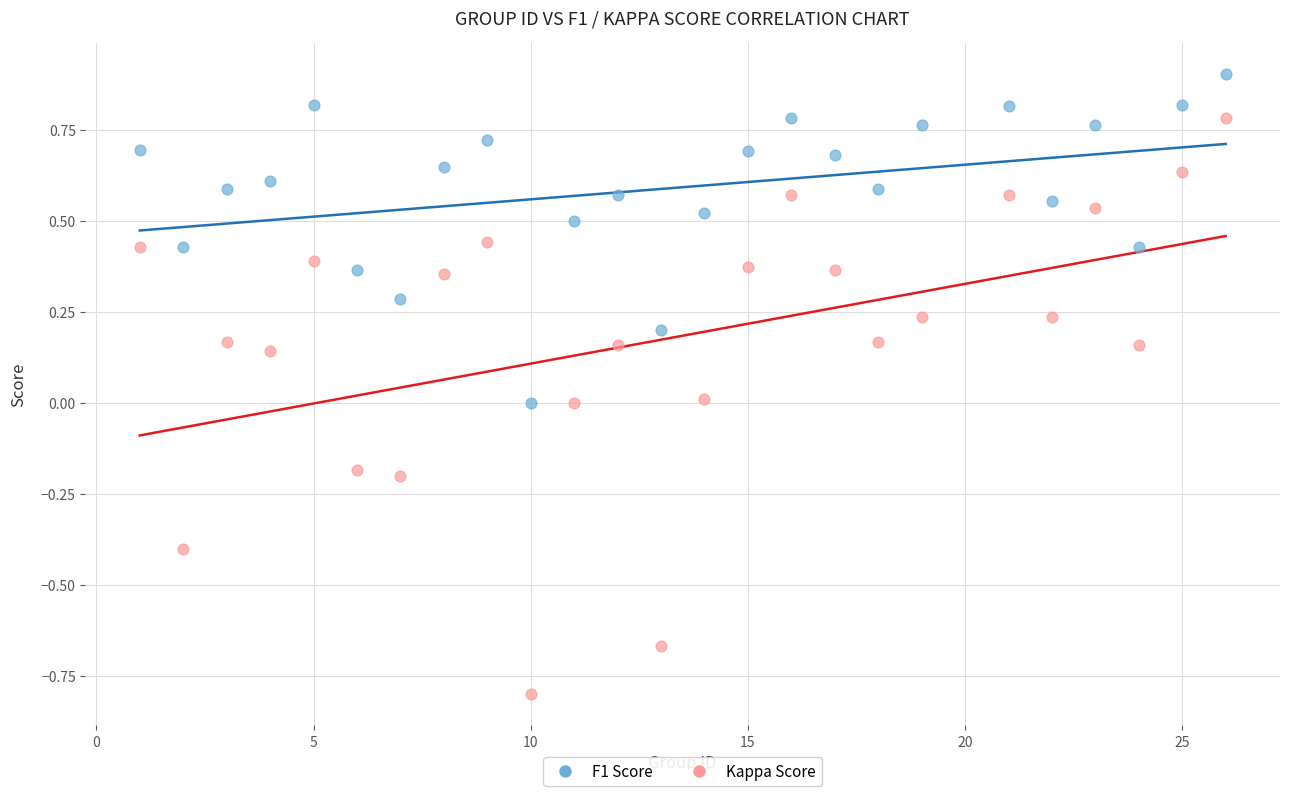

Which series reaches the minimum Y coordinate?

Kappa Score